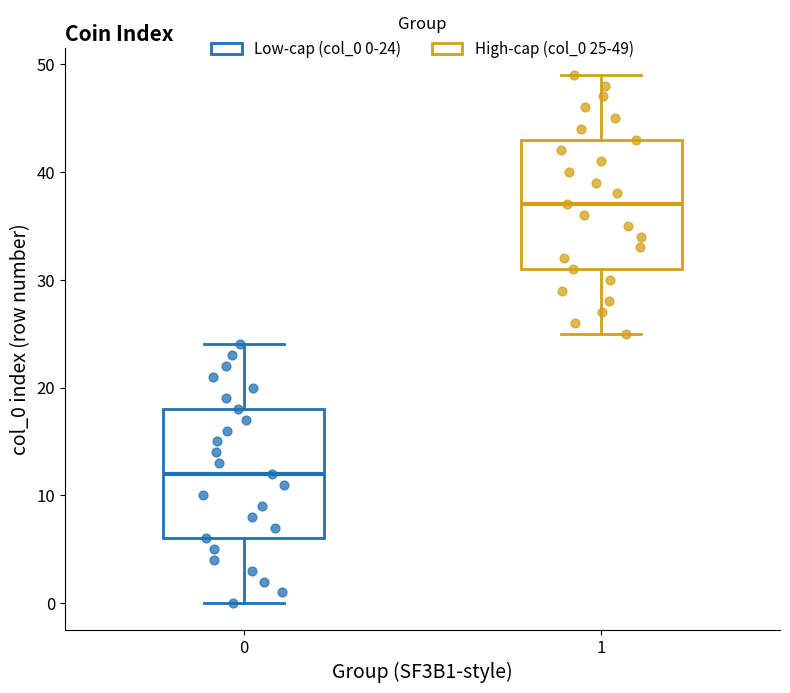

Where does the upper whisker of the box at x = 1 end on the y-axis? The values are not printed on the chart, so give them approximately, as read against the axis.

49